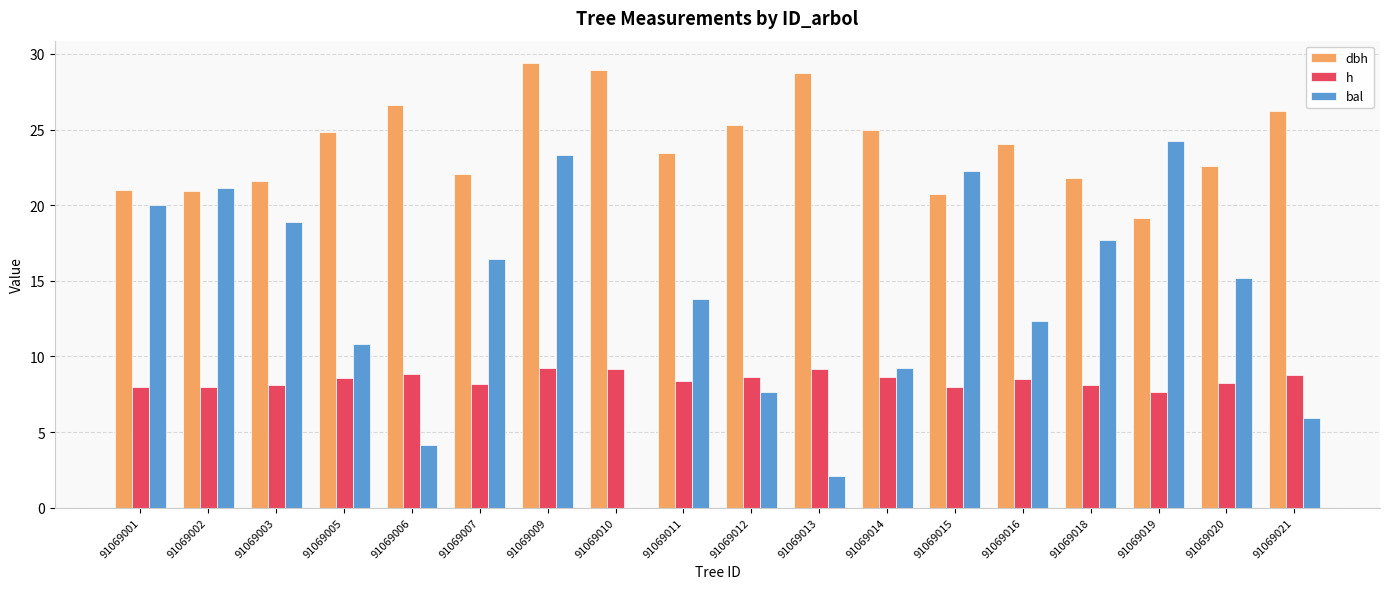

What is the sum of the bal values at 91069006 and 91069011?

18.0